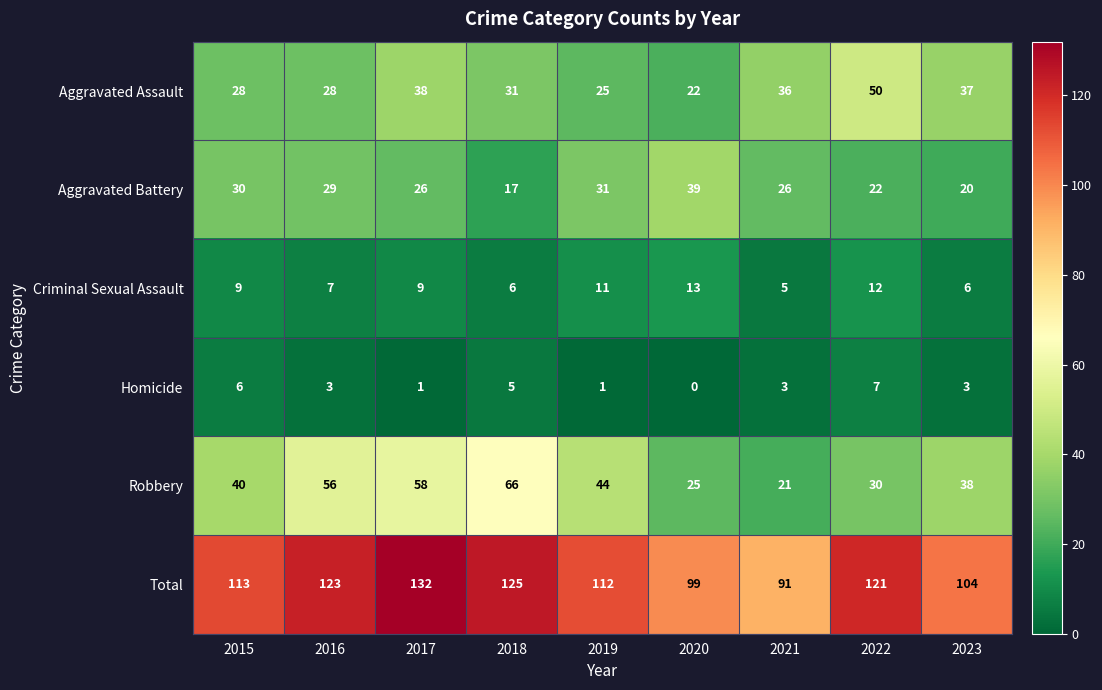

How many Criminal Sexual Assault values are between 6 and 11?

6